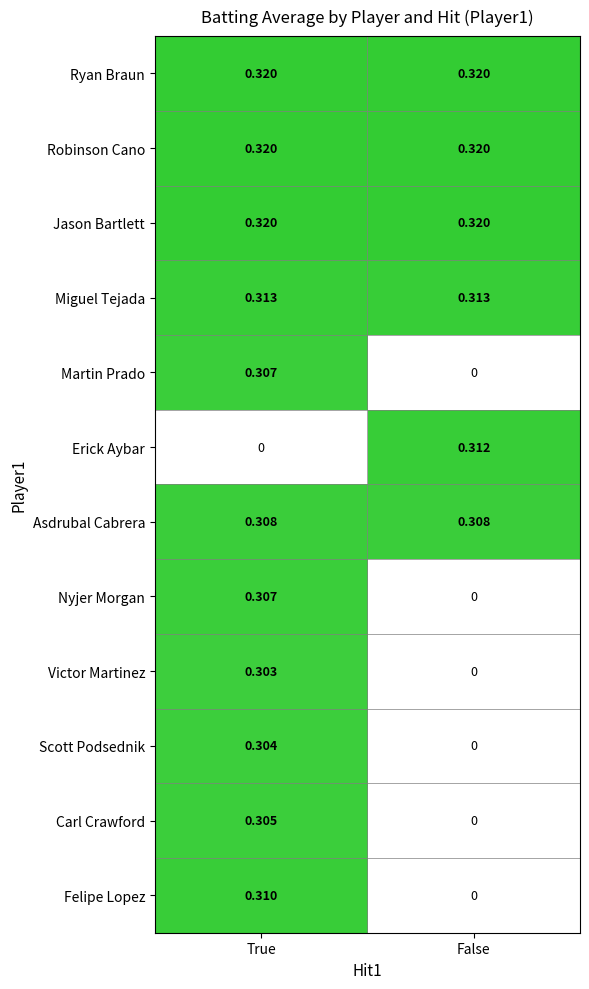

Where is Martin Prado nearest to the value 0?

False